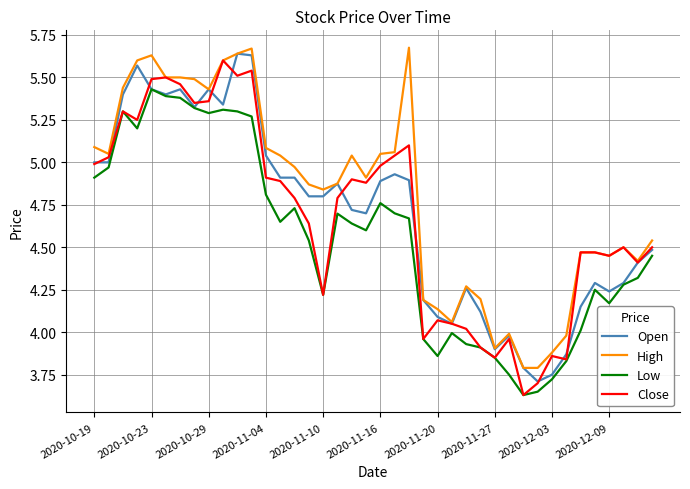

Which series has the largest total across all categories?

High